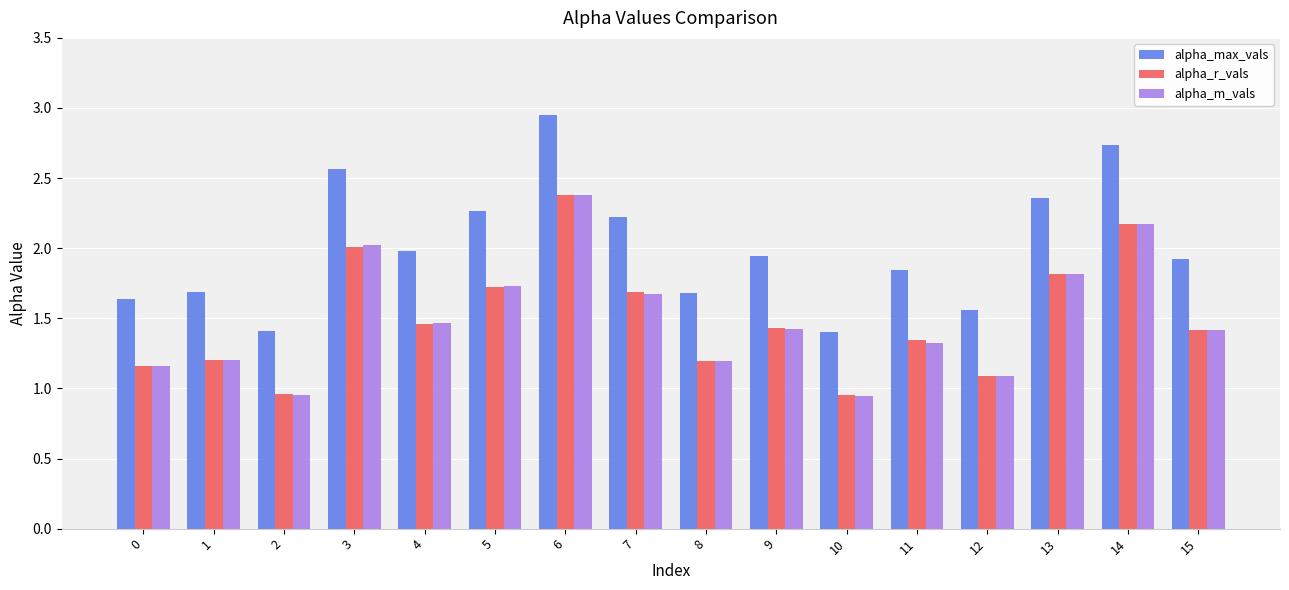

What is the approximate value of alpha_max_vals at 3?

2.6